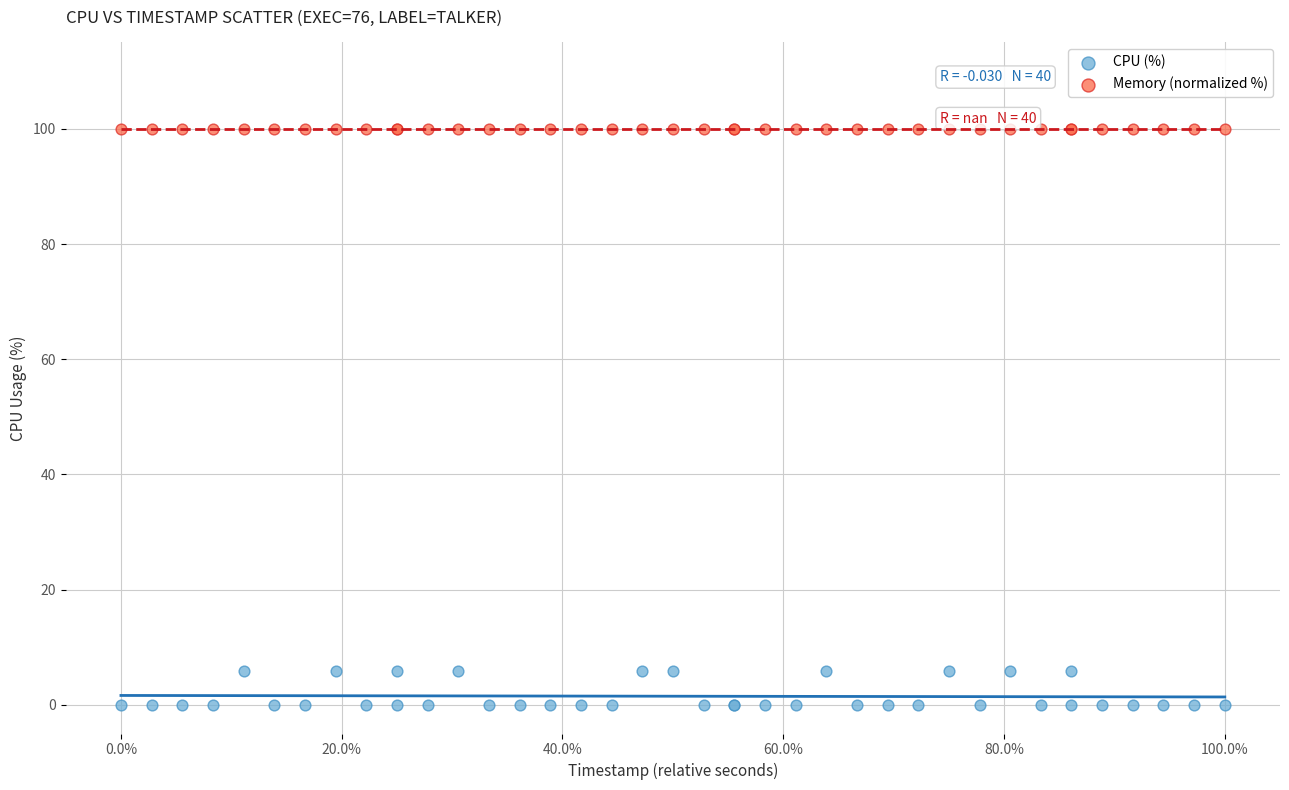

Which series reaches the maximum Y coordinate?

Memory (normalized %)